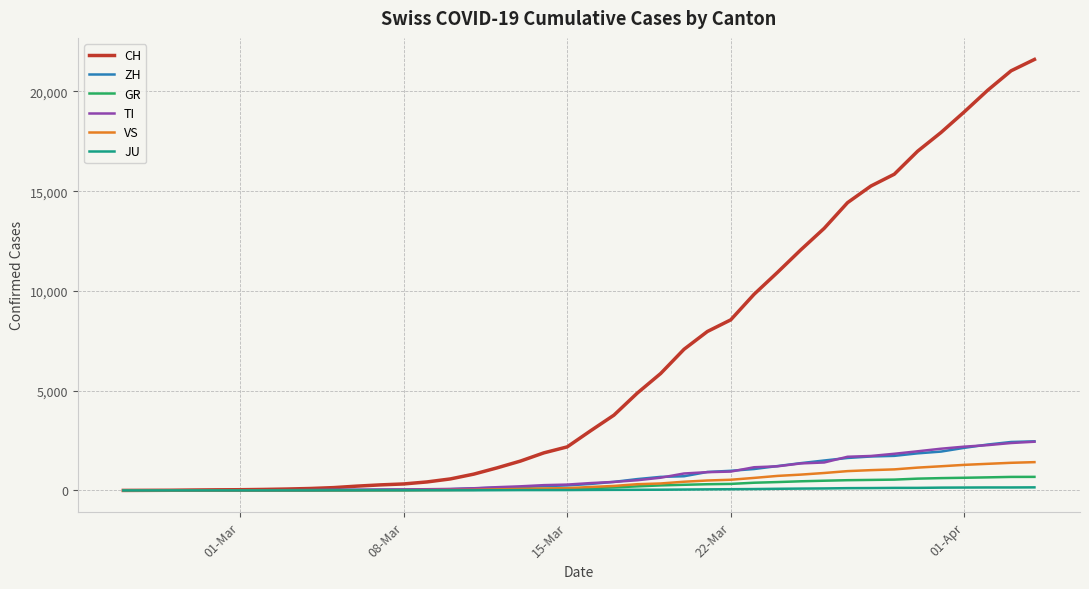

Which series has the largest range (max minus min)?

CH